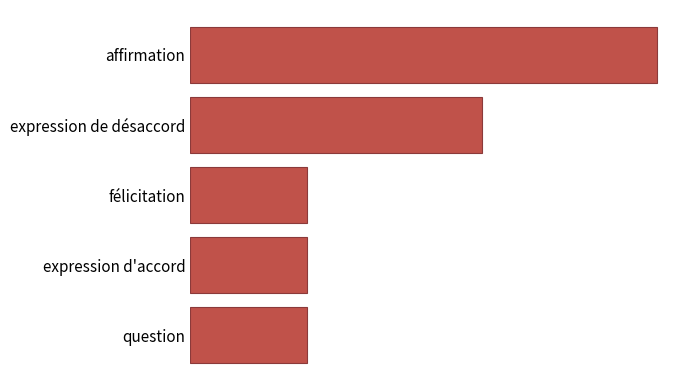

Does the chart contain any negative values?

No